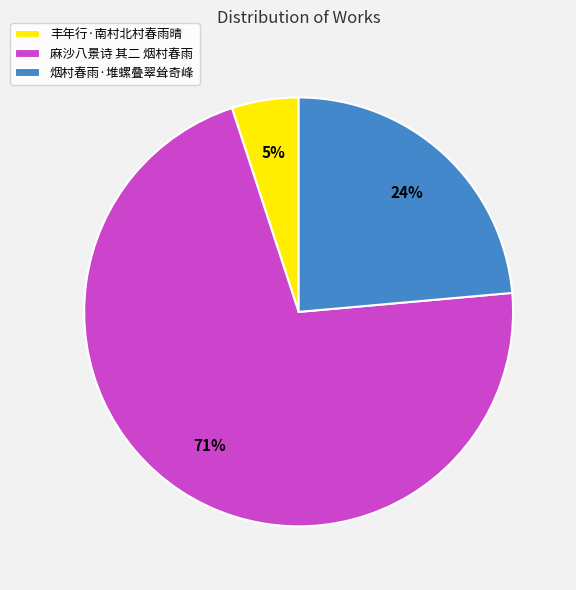

Count the number of slices in the pie.

3